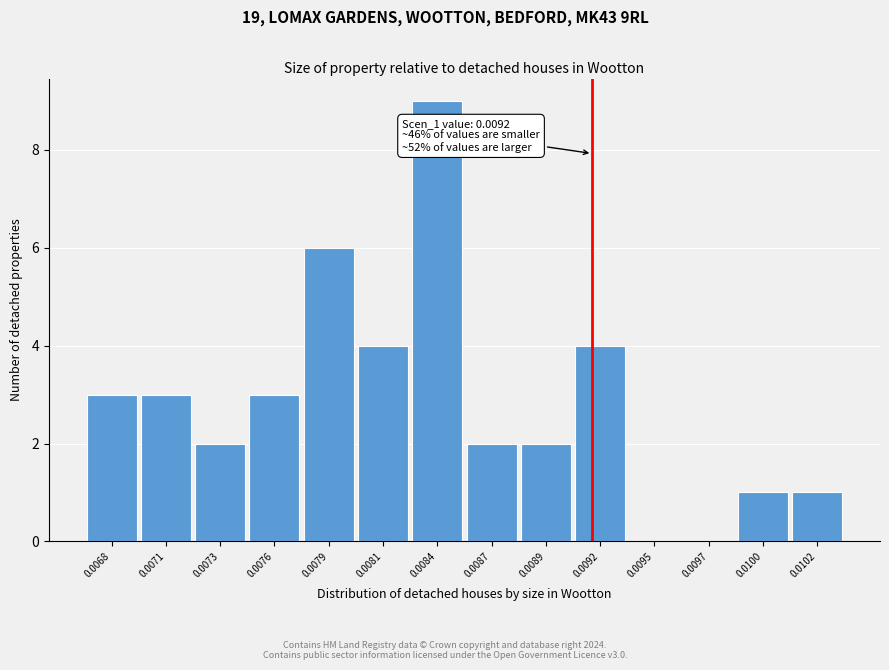

Reading right to left, transcribe all the data shown in this chart.

0.0102=1	0.0100=1	0.0097=0	0.0095=0	0.0092=4	0.0089=2	0.0087=2	0.0084=9	0.0081=4	0.0079=6	0.0076=3	0.0073=2	0.0071=3	0.0068=3